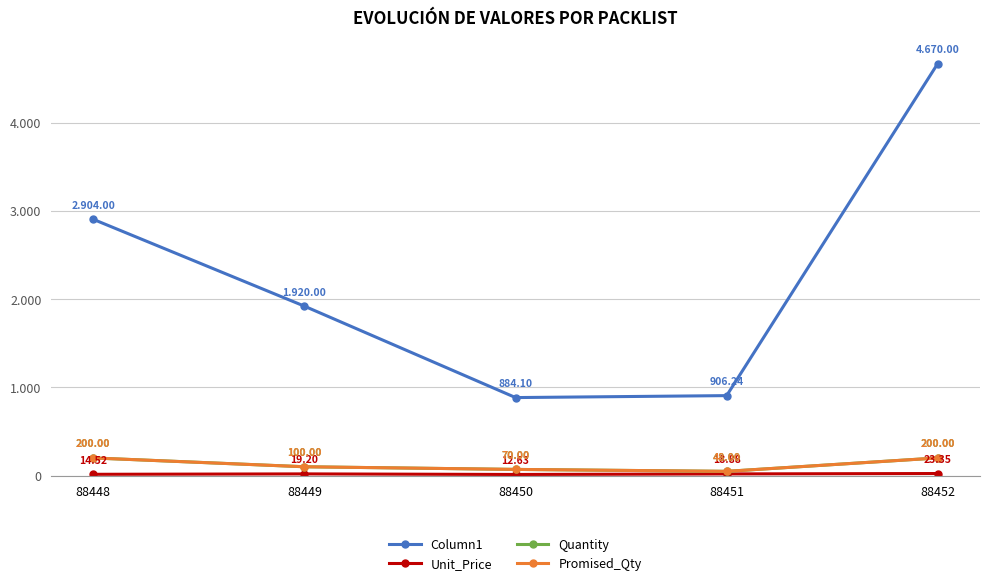

Is this an area chart (filled region under the line)?

No